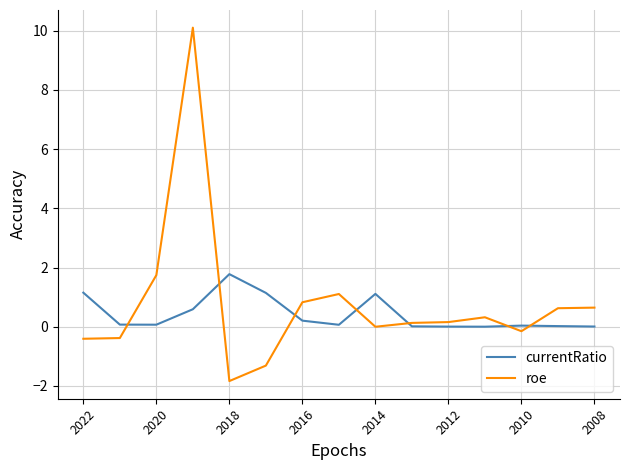

Which series has the largest range (max minus min)?

roe